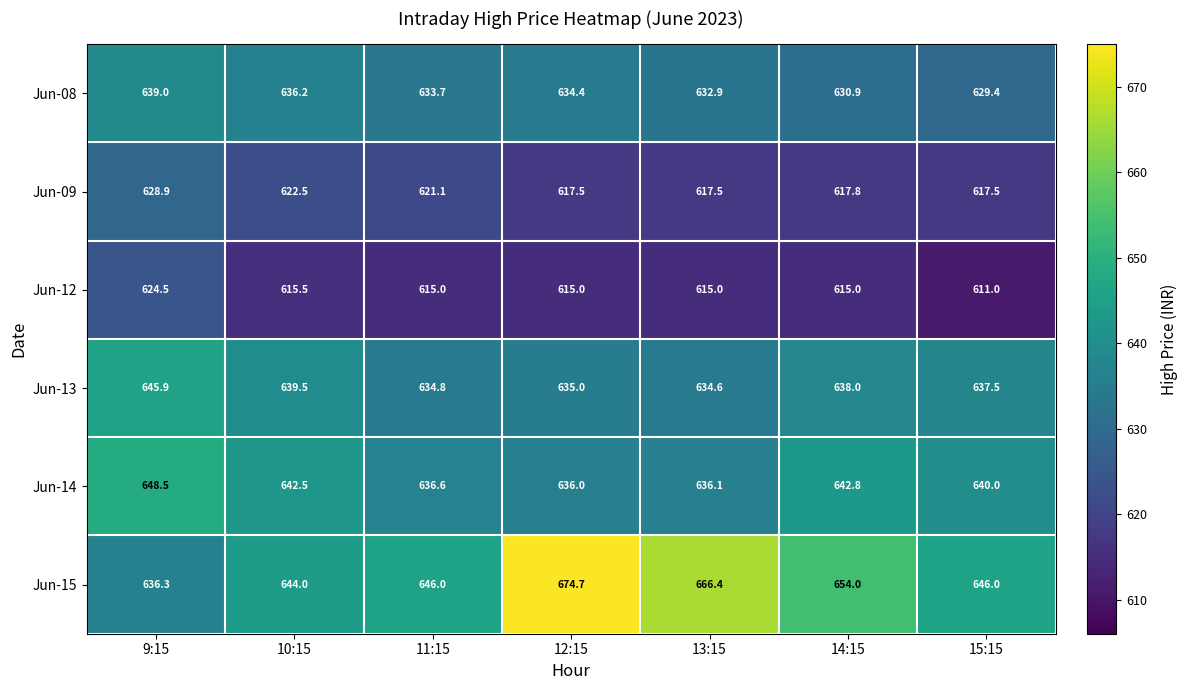

Which series has the widest spread of values?

Jun-15